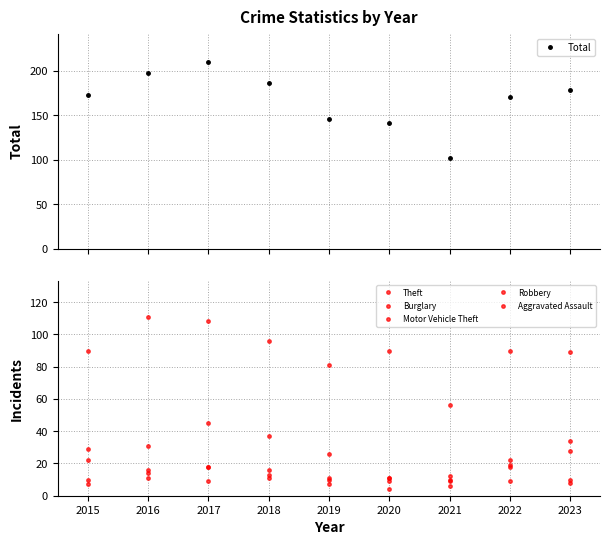

What is the average value of the Aggravated Assault series?

10